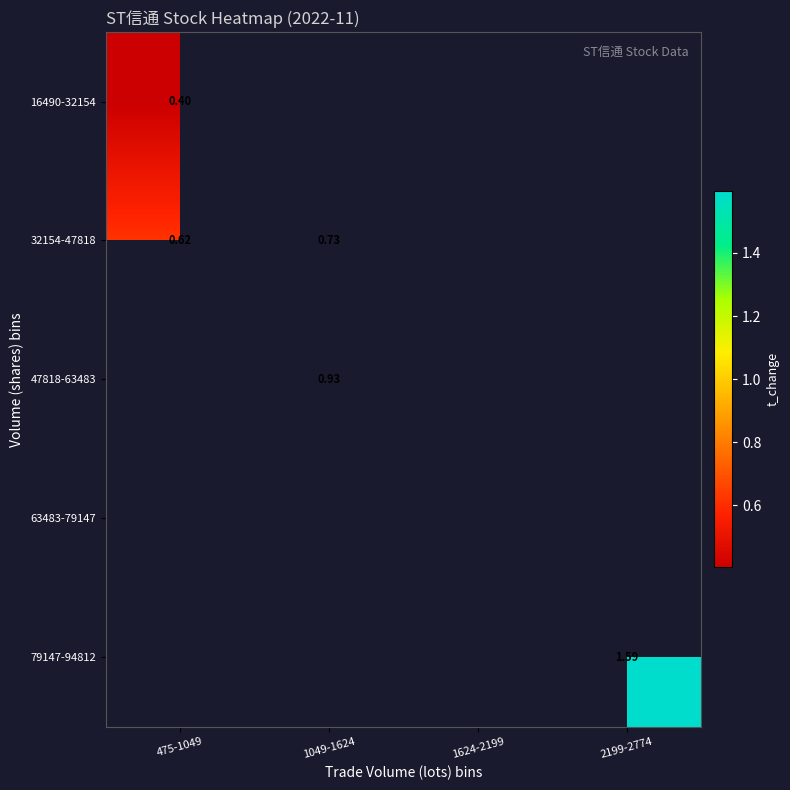

List the labels in order of 32154-47818 value, largest first.

1049-1624, 1624-2199, 2199-2774, 475-1049